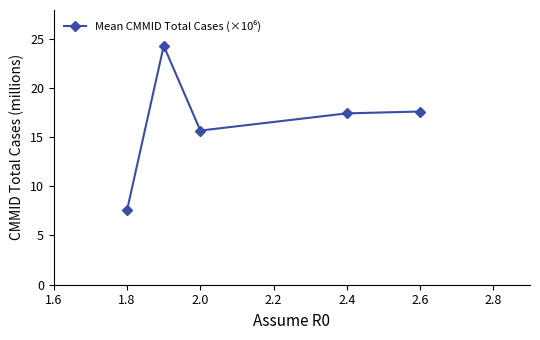

What is the difference between the maximum and second lowest values?

8.6